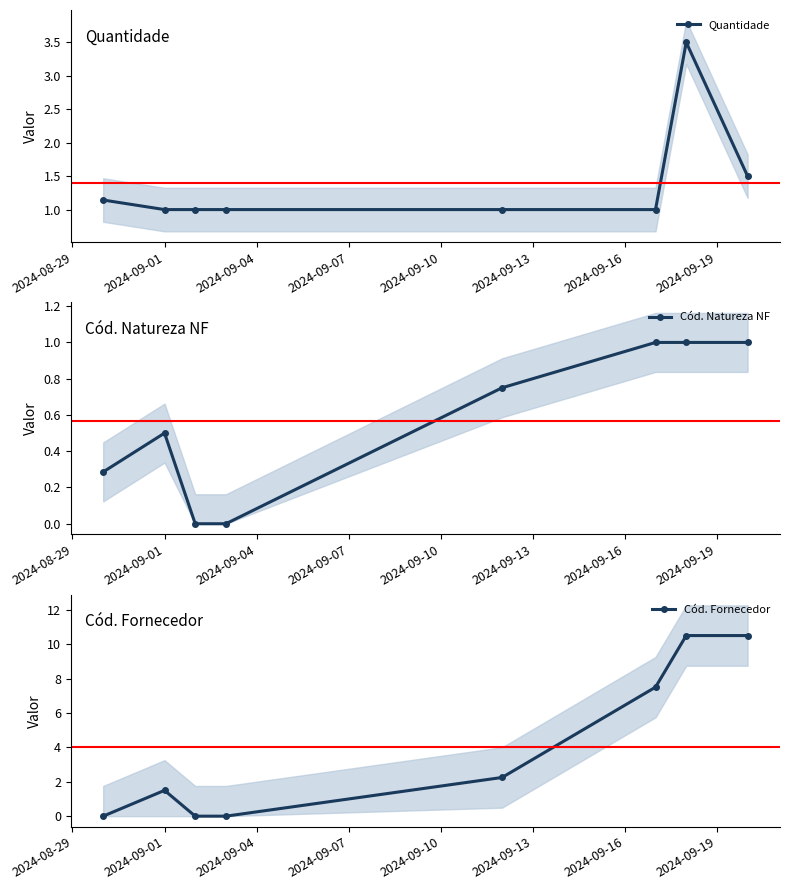

What is the highest value of the Quantidade series?

3.5